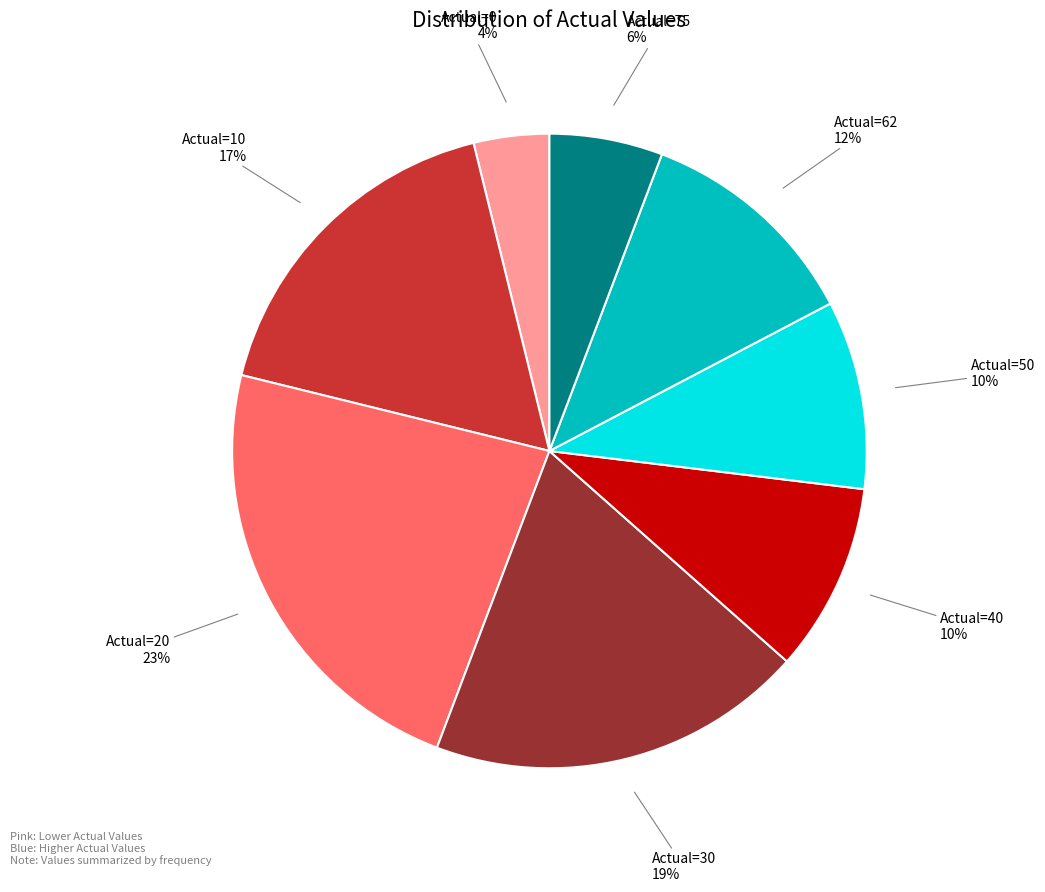

To the nearest percent, what portion does Actual=62 represent?

12%